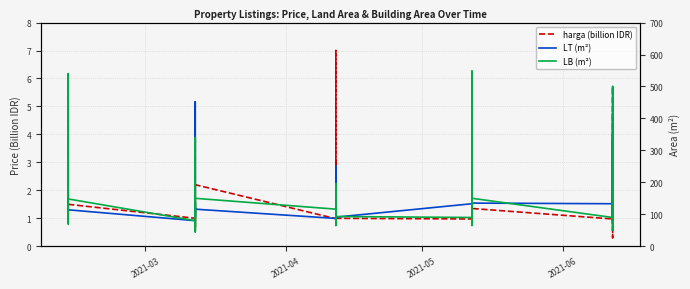

What are all the series names shown in the legend?

harga (billion IDR), LT (m²), LB (m²)